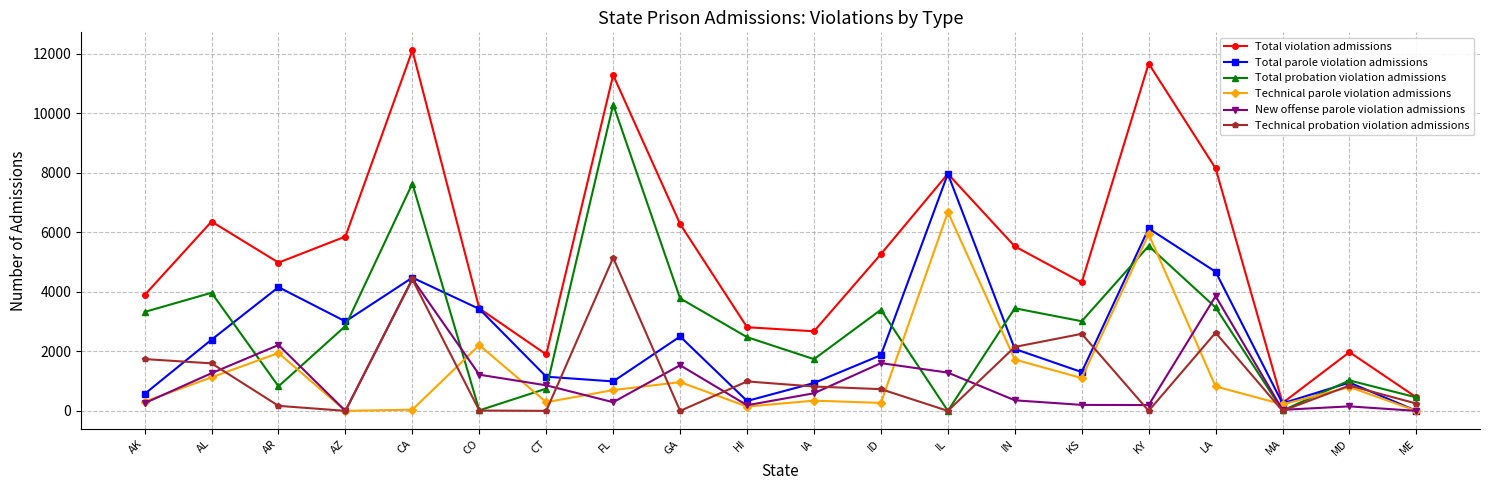

Rank the series by their maximum value, from highest to lowest.

Total violation admissions, Total probation violation admissions, Total parole violation admissions, Technical parole violation admissions, Technical probation violation admissions, New offense parole violation admissions